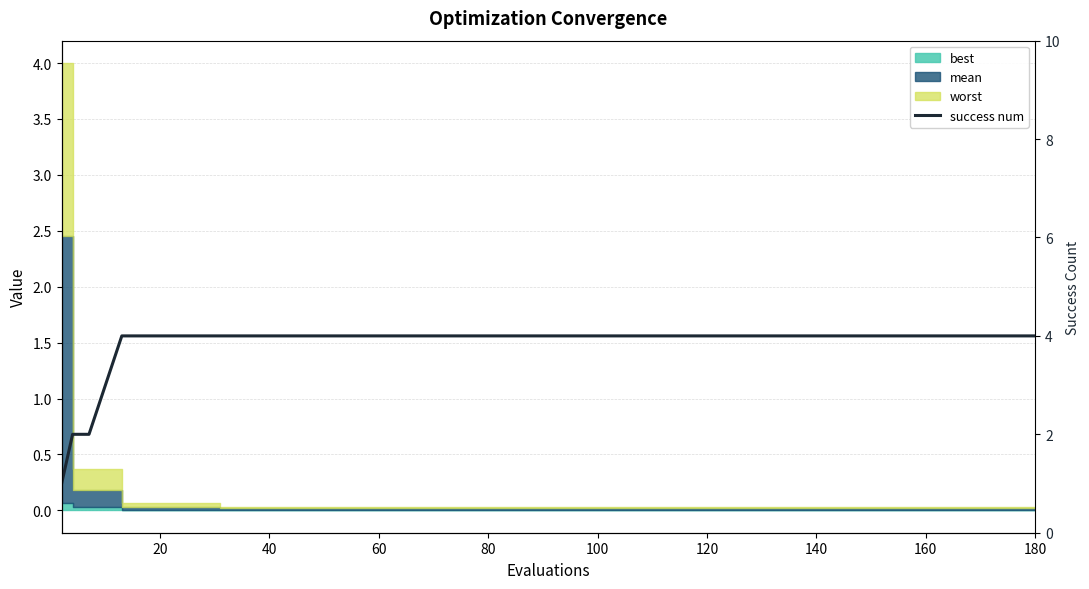

What is the sum of all values?

73